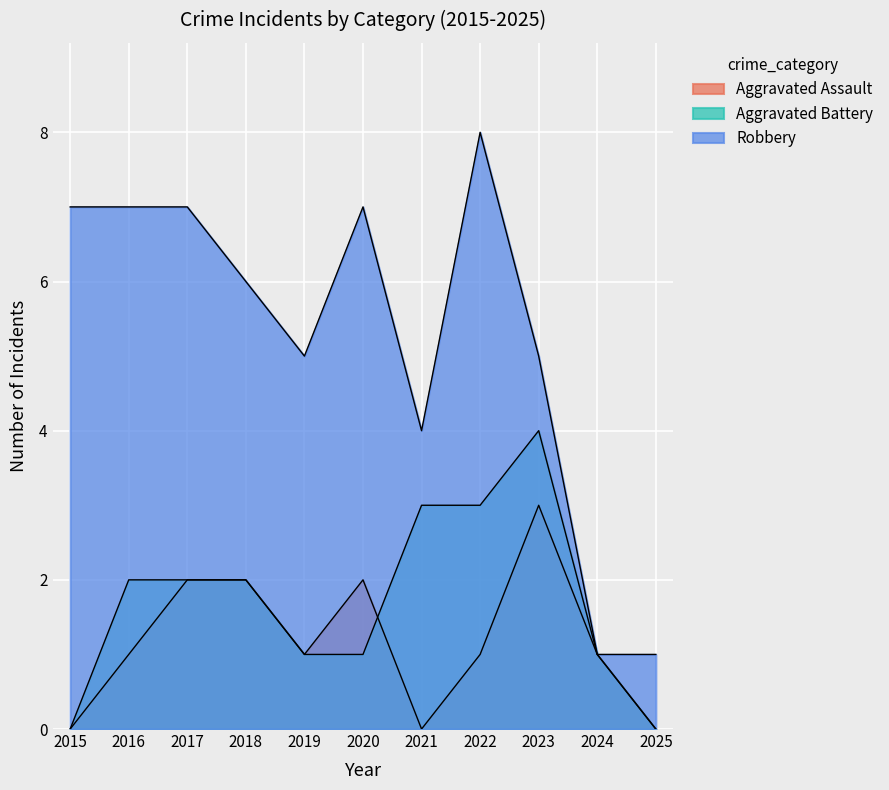

How many values in the Aggravated Battery series exceed 2?

3